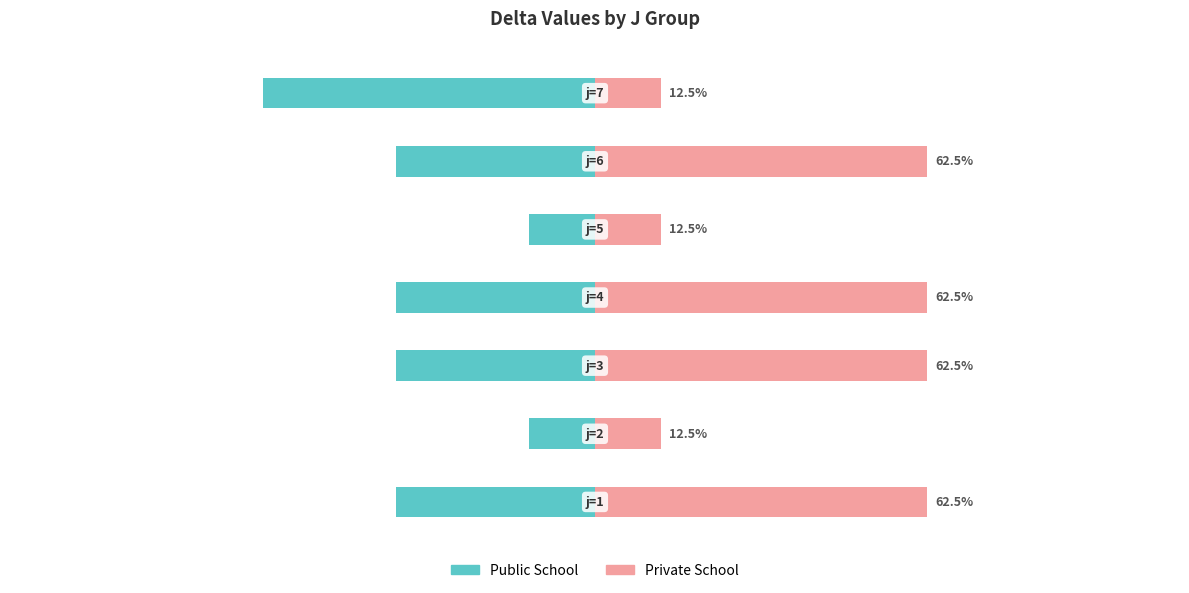

How many bars are there in total?

14